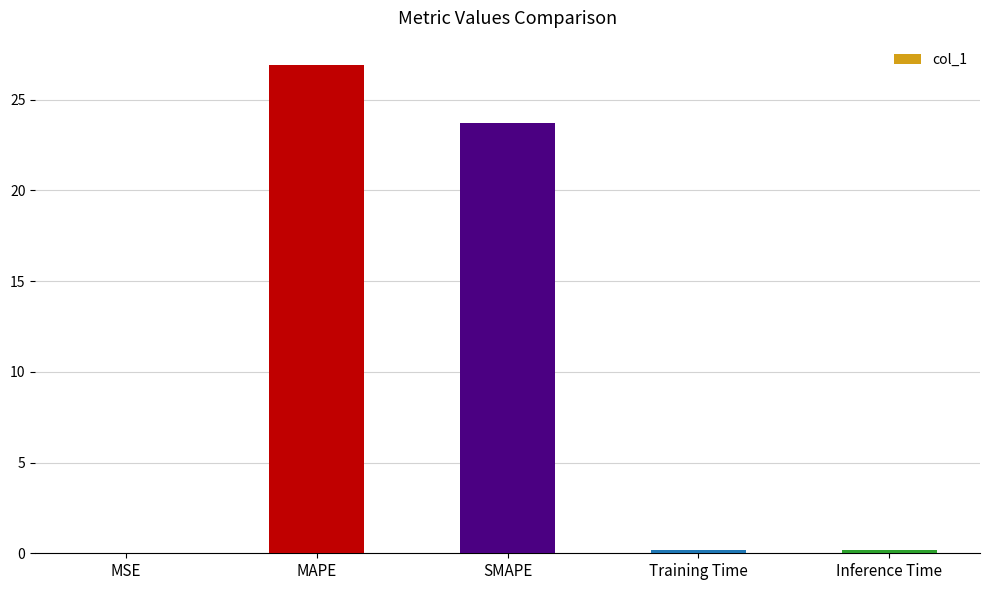

What is the greatest value displayed?

26.9